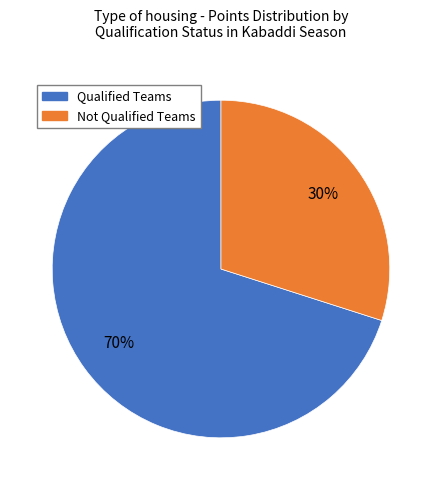

Is there a majority slice in this chart?

Yes